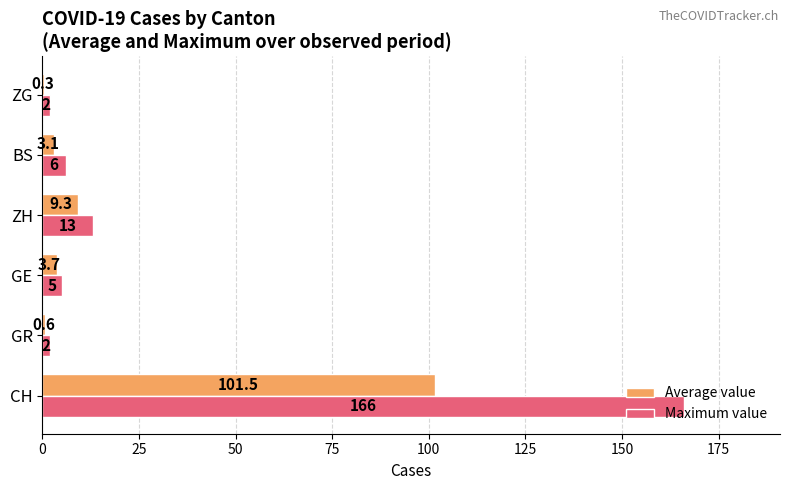

The Maximum value series shows 166.0 at CH. True or false?

True